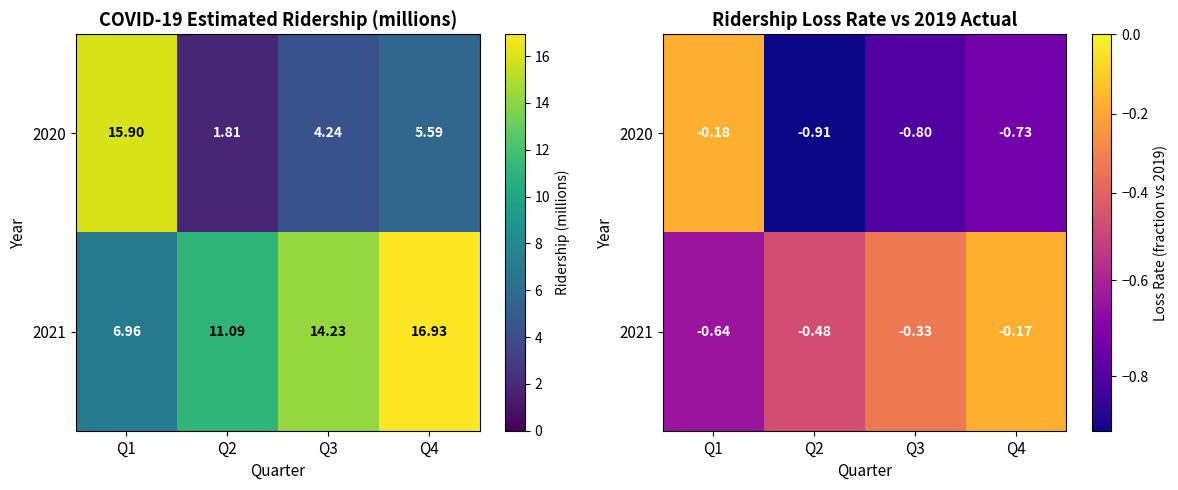

What is the difference between the second highest and minimum values in the 2020 series?

0.2